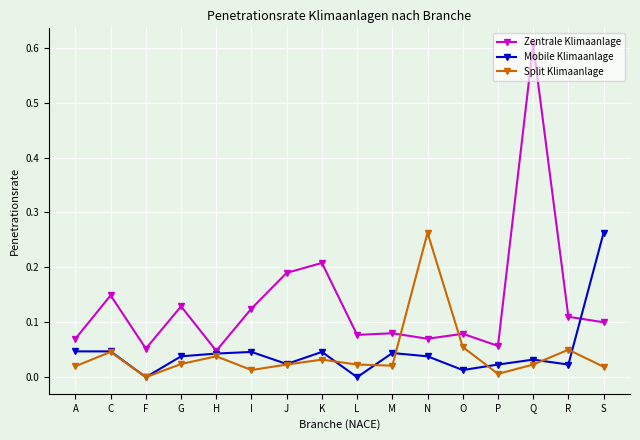

True or false: Split Klimaanlage and Zentrale Klimaanlage cross at least once.

True